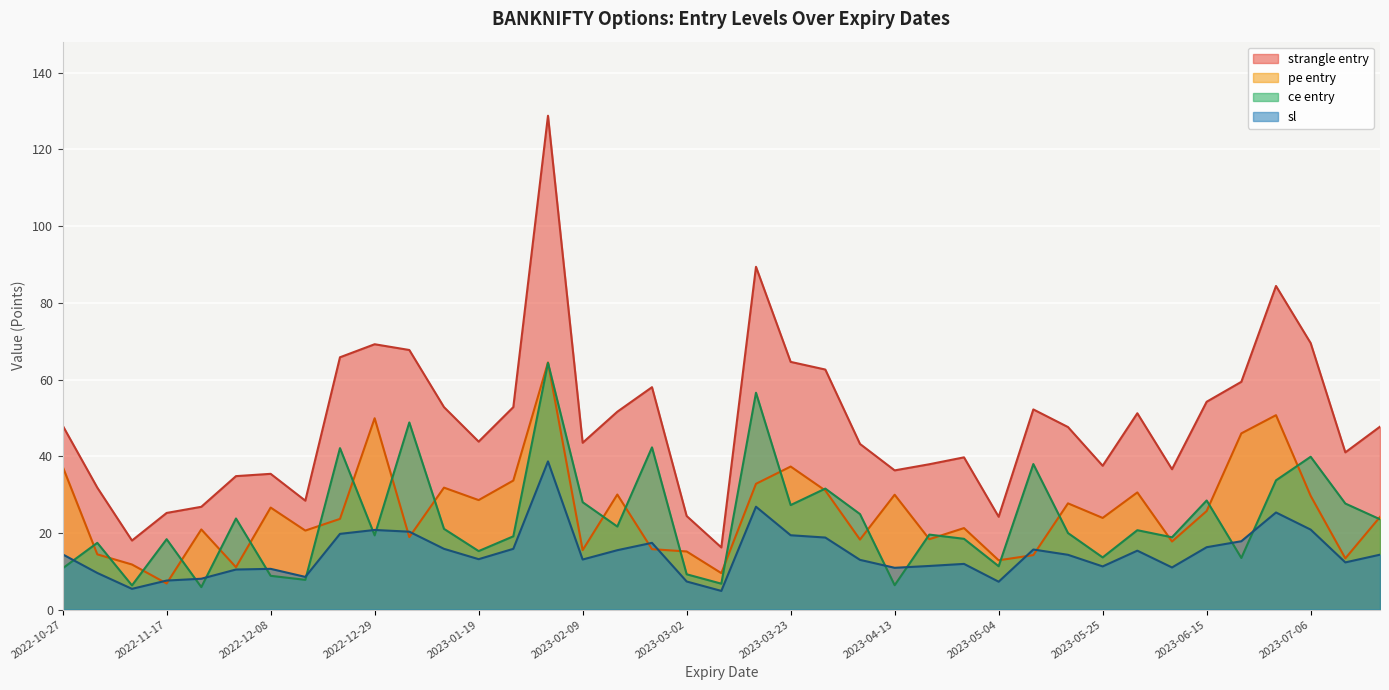

What are all the series names shown in the legend?

strangle entry, pe entry, ce entry, sl